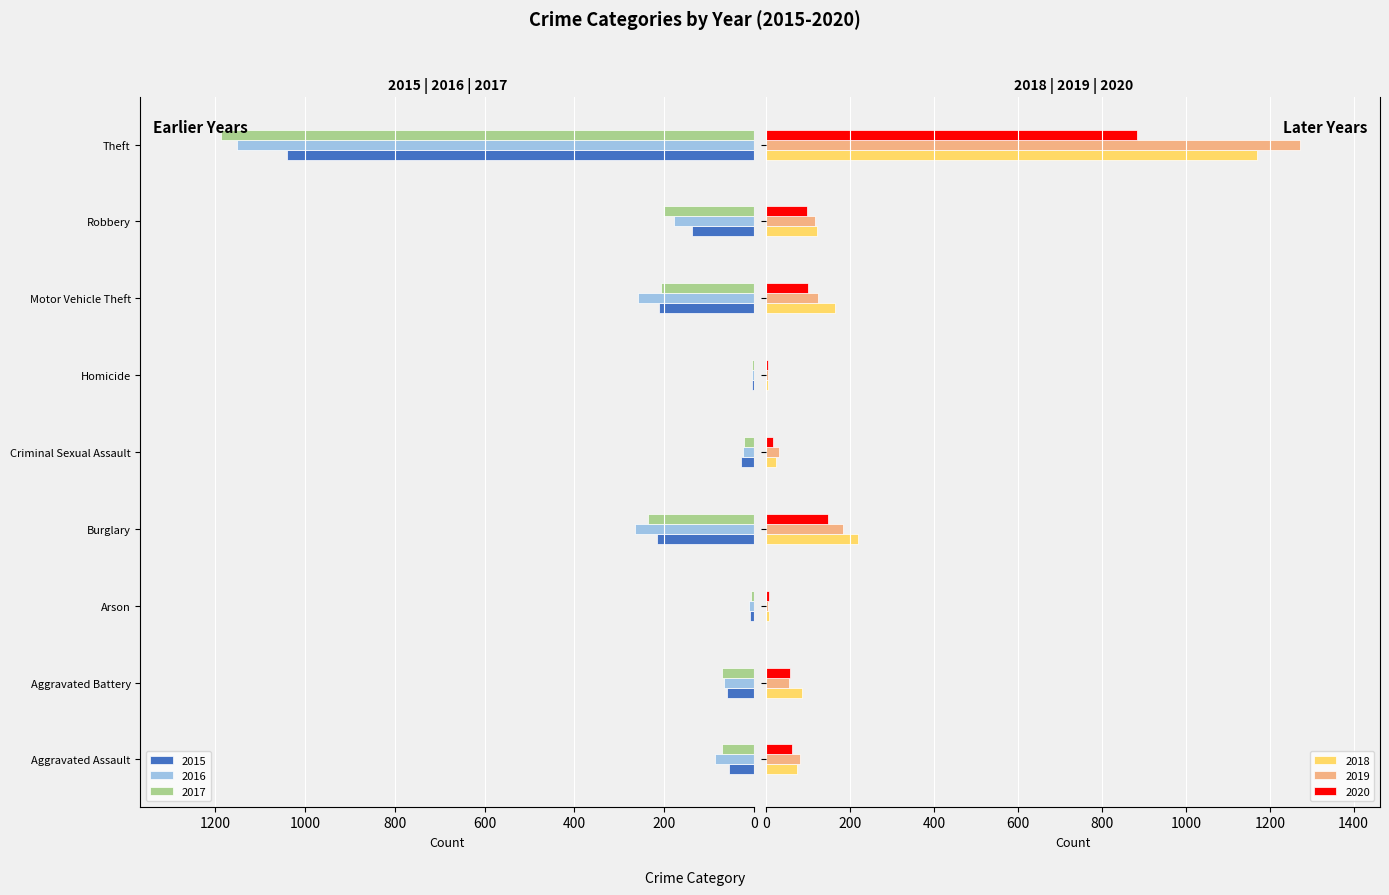

Count the number of categories in the chart.

9